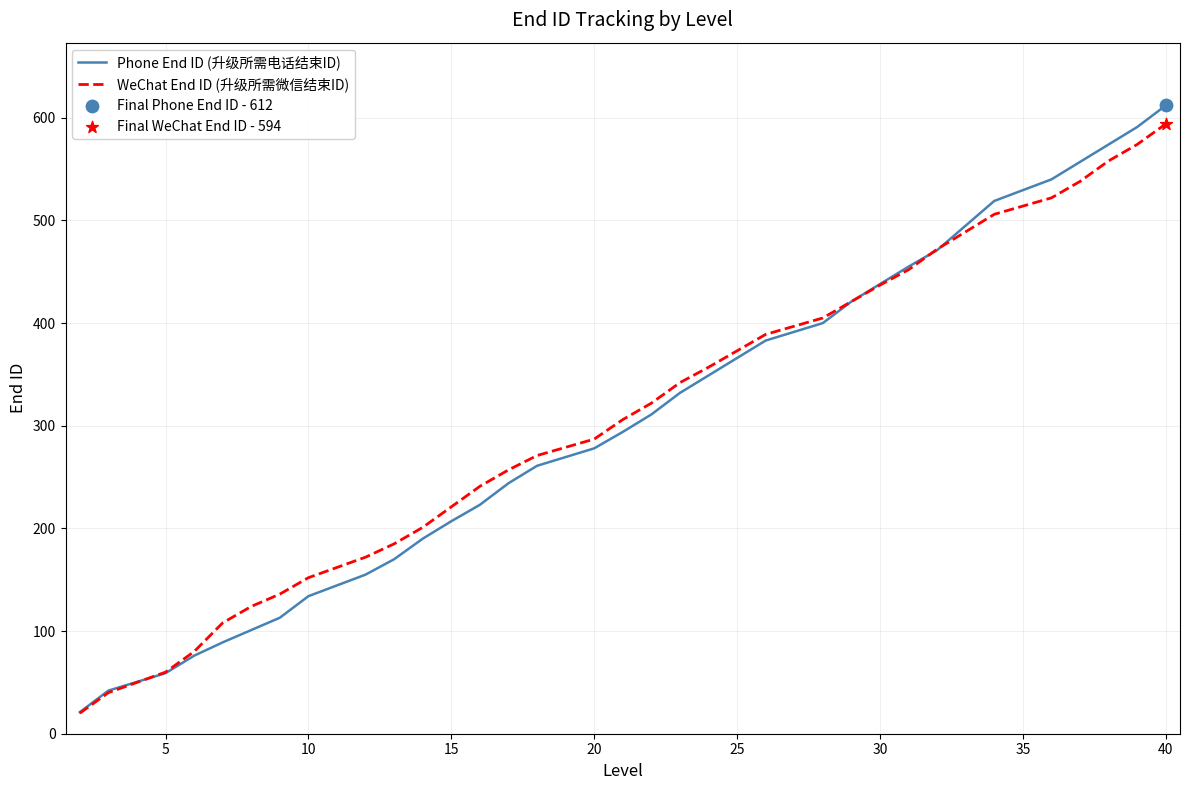

What is the smallest value displayed?

20